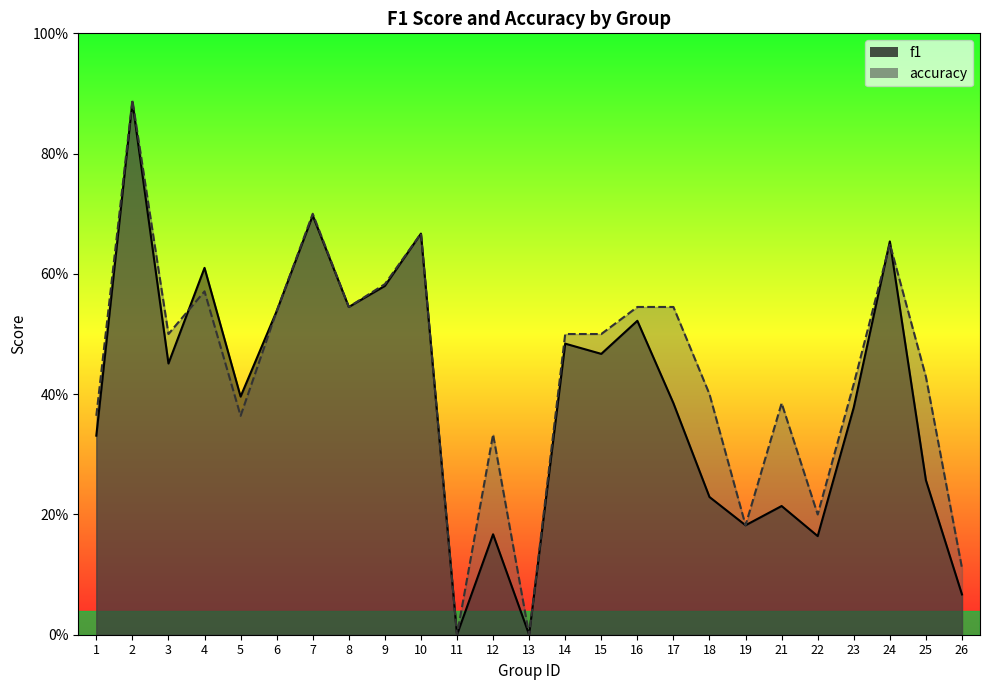

What is the value of the f1 point at the 21st from the left?

0.2